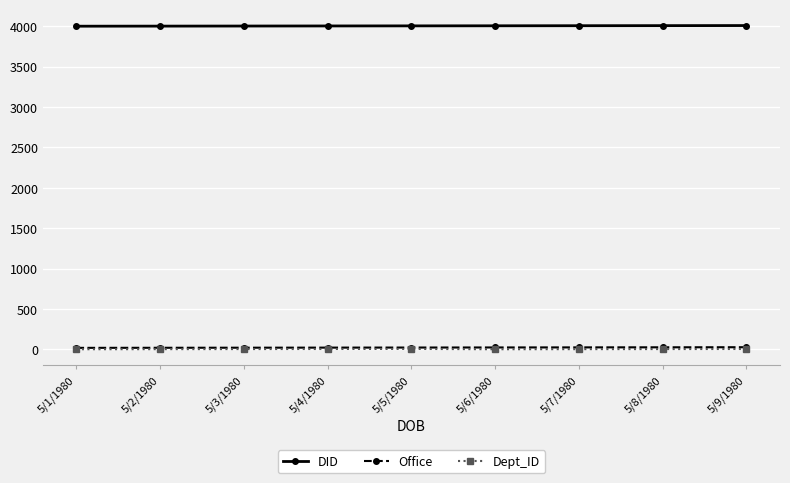

True or false: Dept_ID has a value of 6 at 5/9/1980.

True